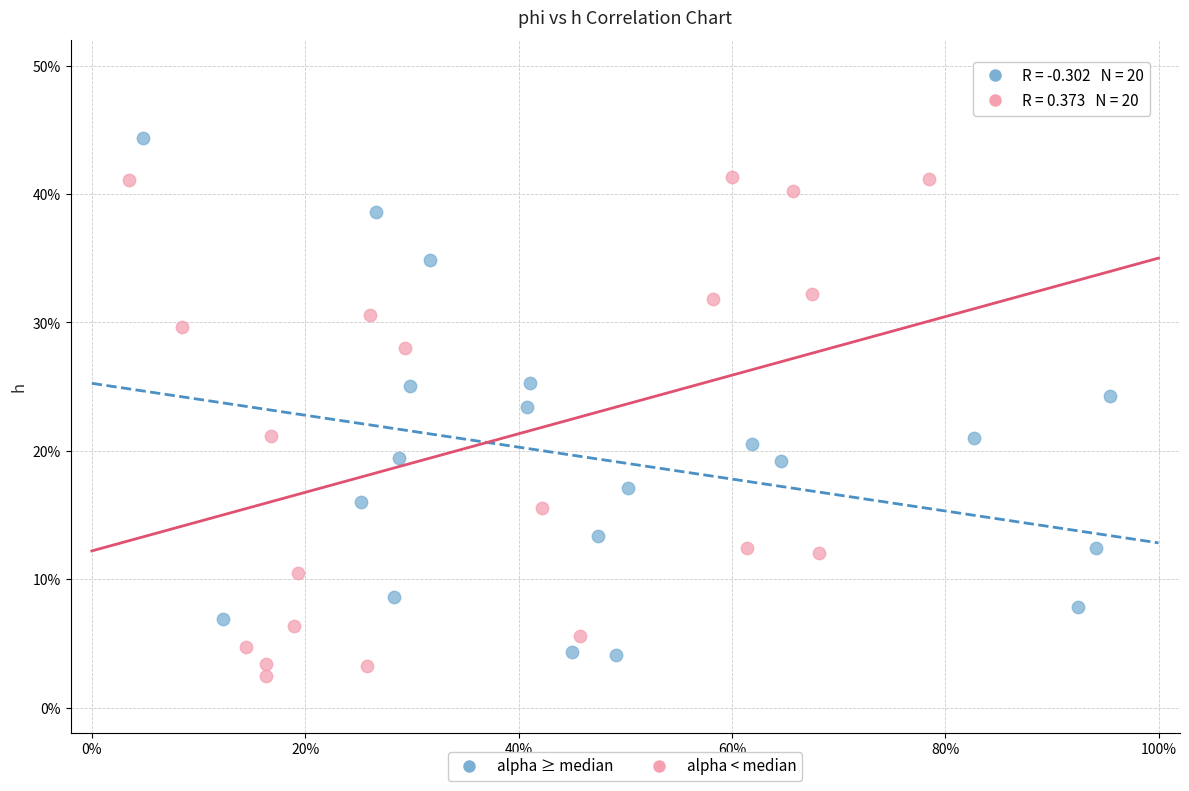

Which series contains the highest Y value?

alpha ≥ median